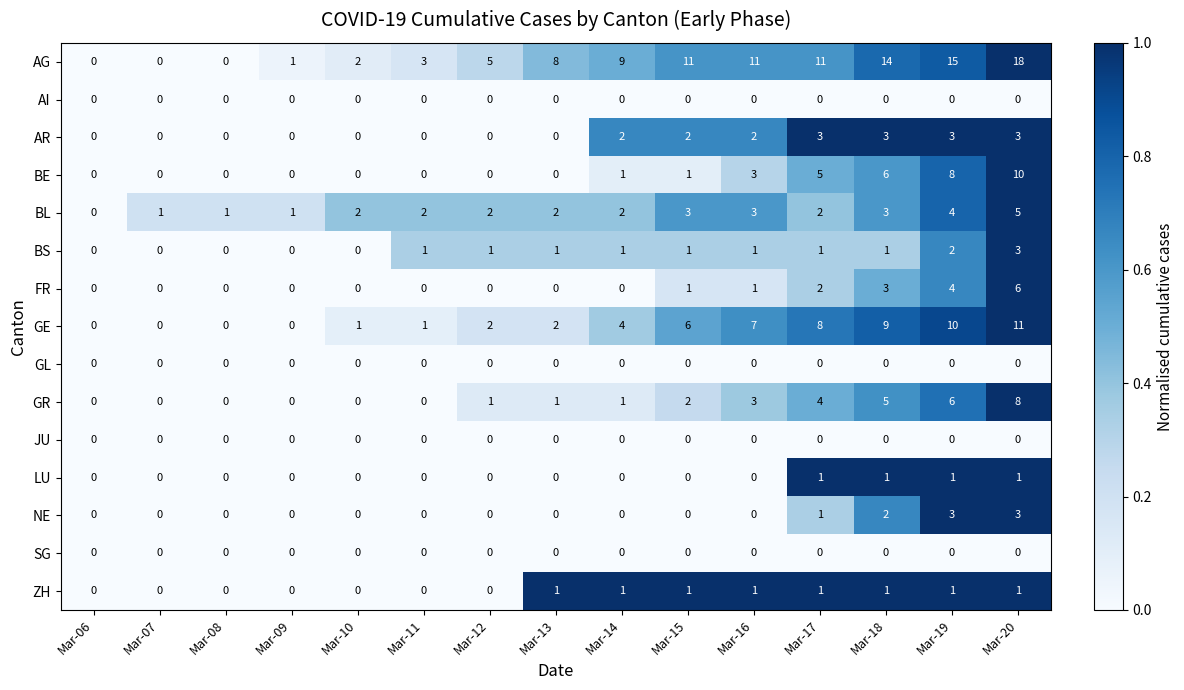

What is the difference between the maximum and second lowest values in the BL series?

4